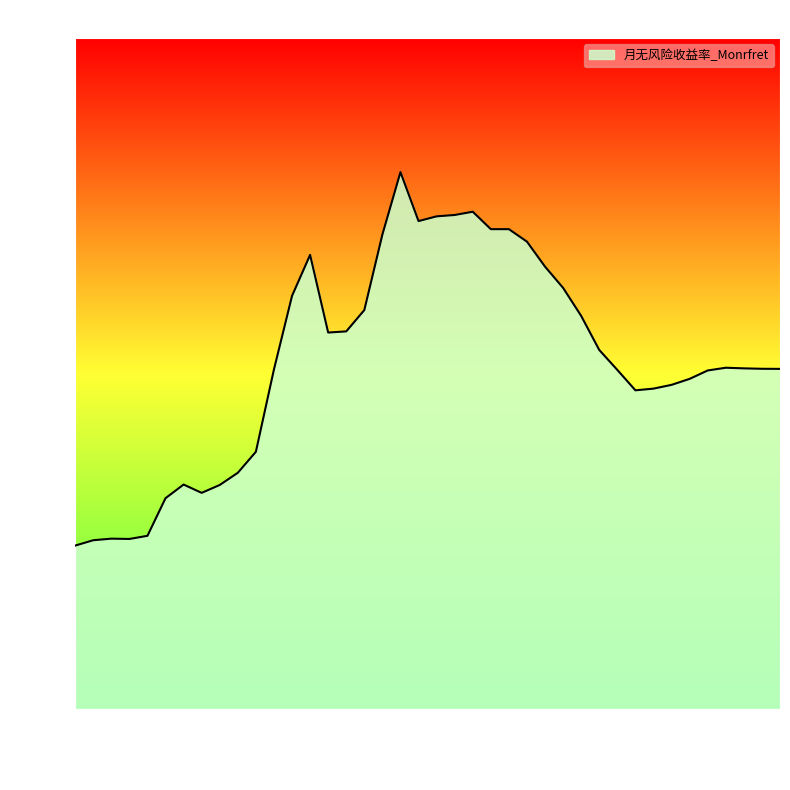

Count the values in the range 0 to 1.

40